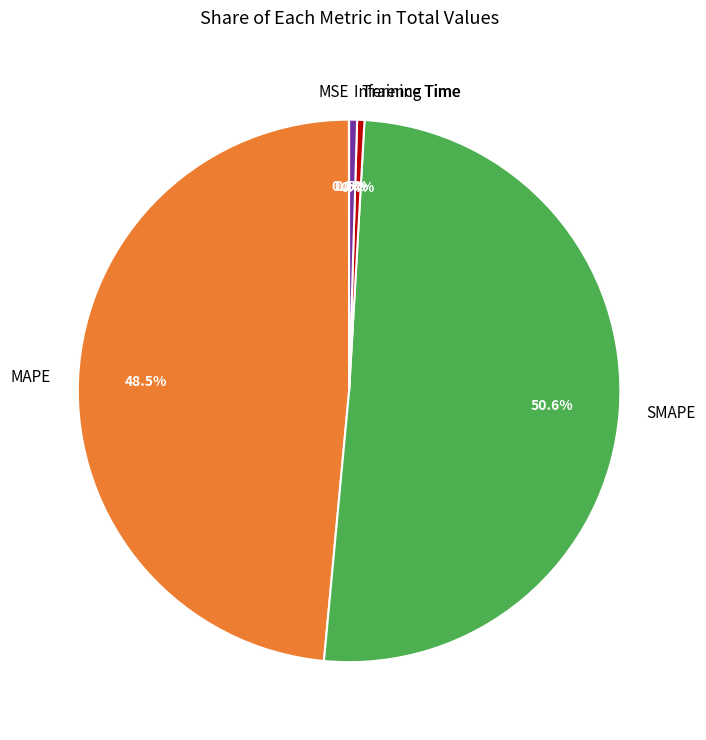

Do MAPE and Training Time together represent more than half of the pie?

No